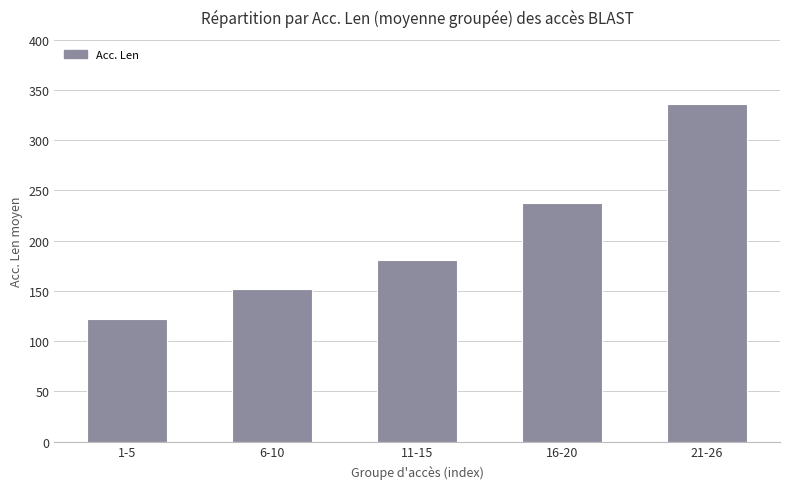

List the labels in order of value, largest first.

21-26, 16-20, 11-15, 6-10, 1-5